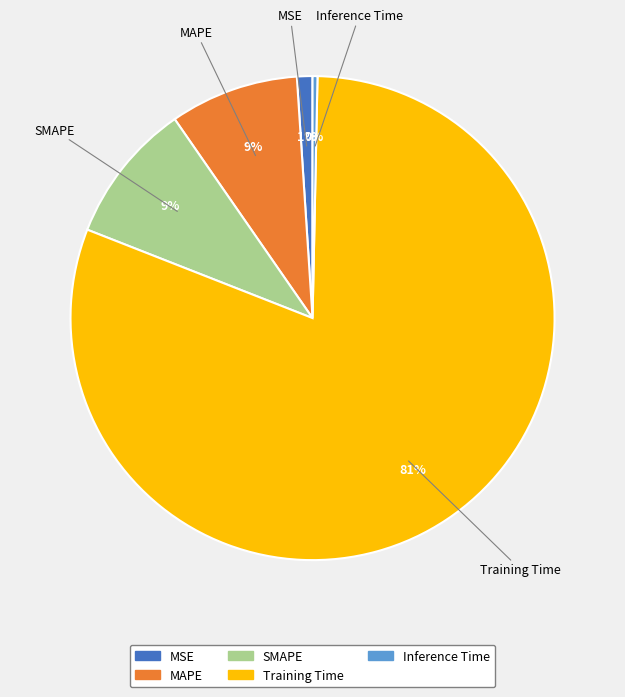

True or false: Inference Time accounts for 10% of the total.

False